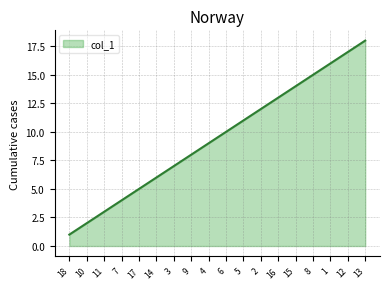

Read the value at 7, to the nearest 5.

5